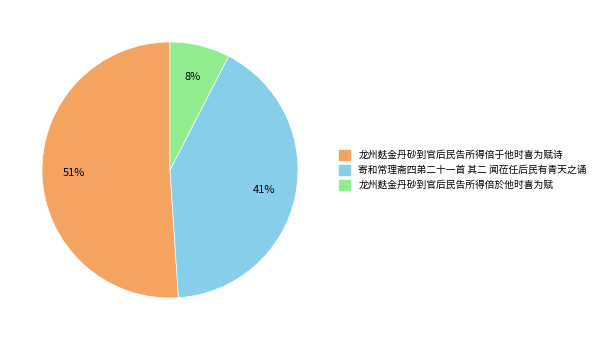

Is the sum of 寄和常理斋四弟二十一首 其二 闻莅任后民有青天之诵 and 龙州麸金丹砂到官后民告所得倍於他时喜为赋 greater than half?

No